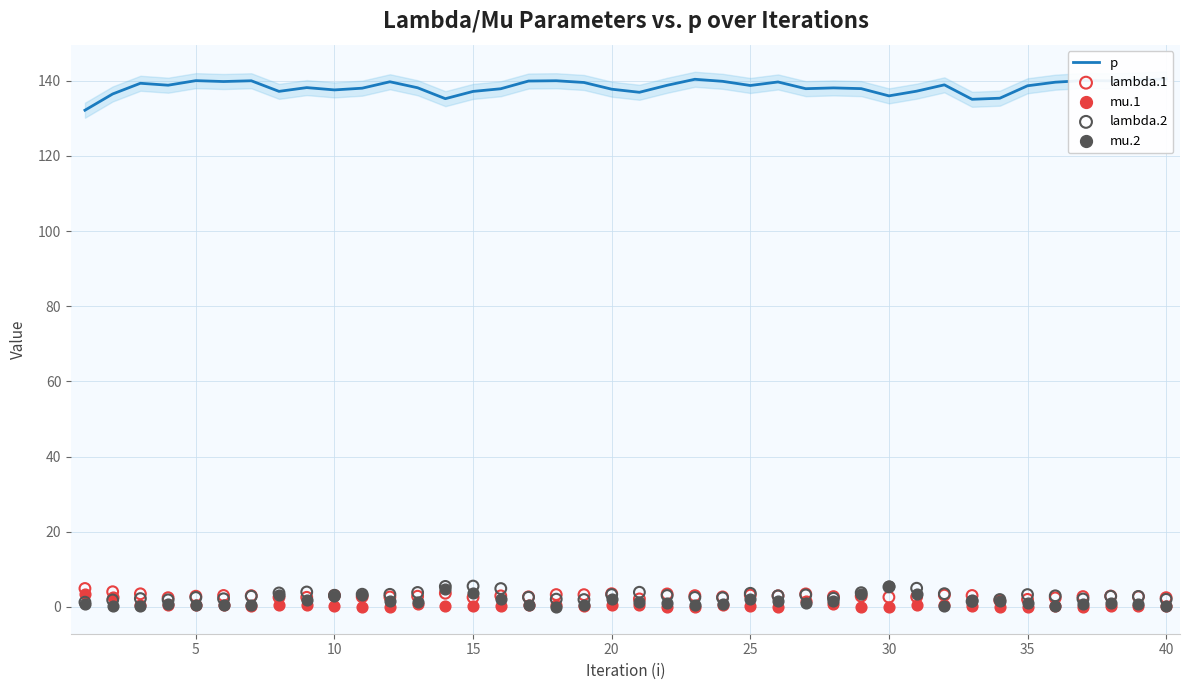

Which series contains the highest Y value?

p